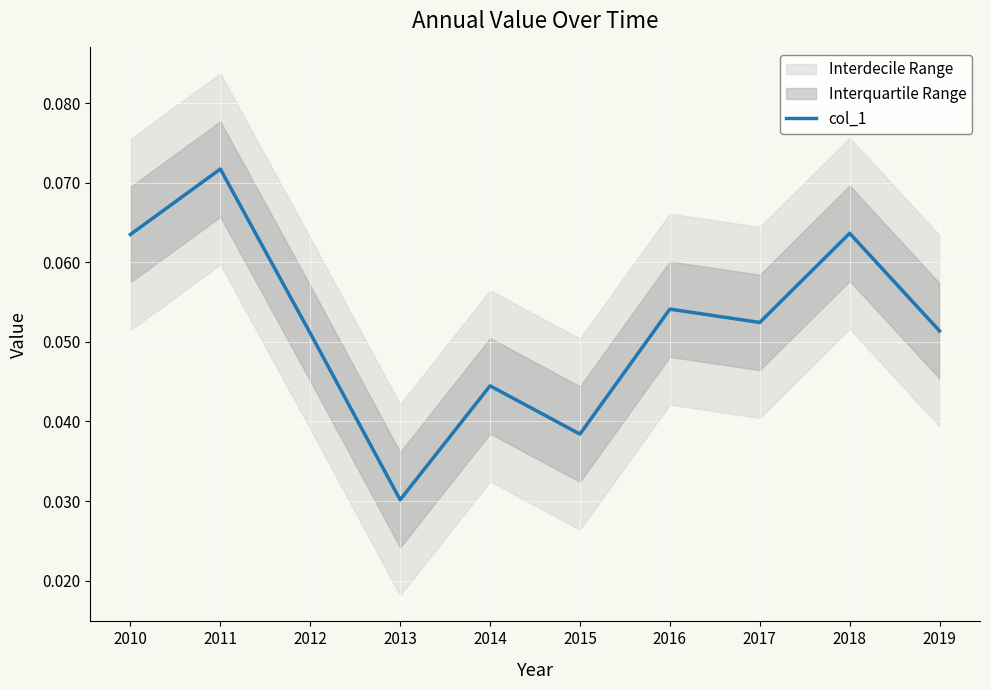

The chart shows a value of 0.0 at 2013. True or false?

False